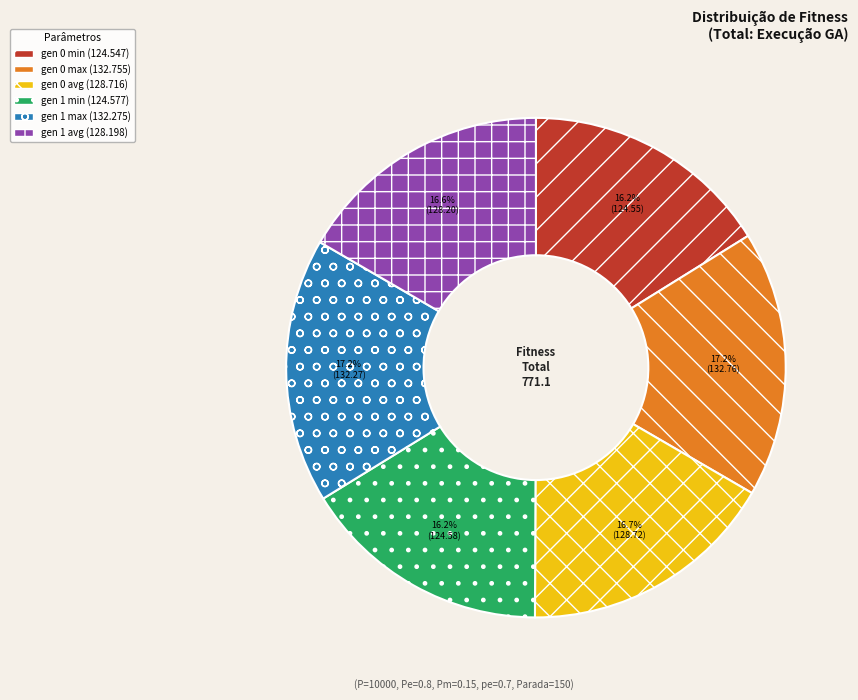

True or false: gen 0 min accounts for 10% of the total.

False